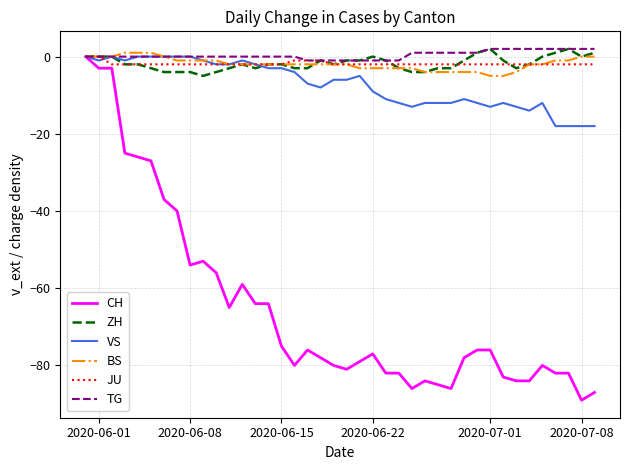

Does the chart have visible grid lines?

Yes